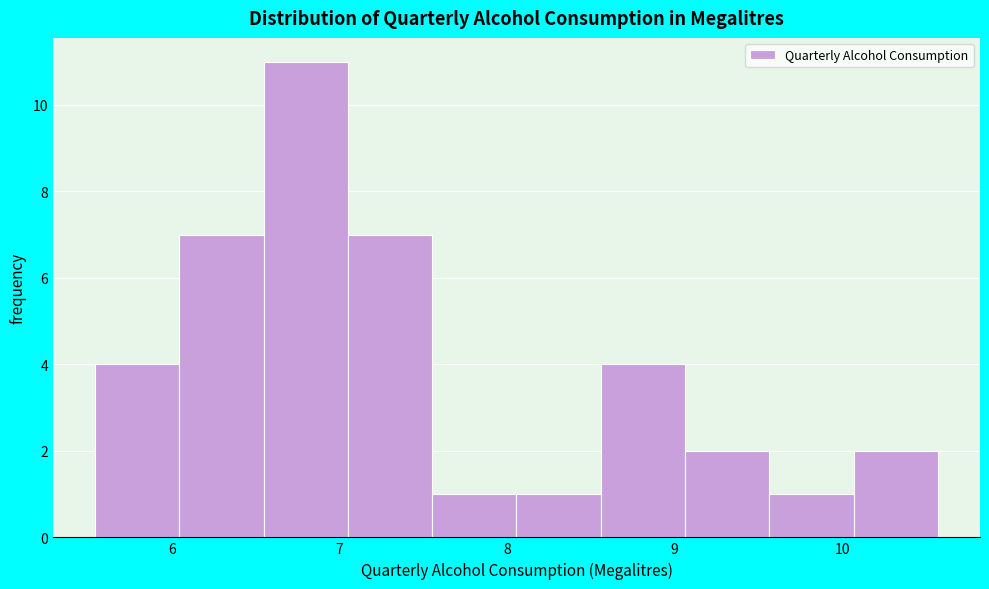

Reading left to right, list every bar in this chart as the range it spans on the x-axis followed by its height. Neither the bar edges nor the heights are printed on the chart, so give them approximately, as read against the axes.

5.5 to 6.0: 4
6.0 to 6.5: 7
6.5 to 7.0: 11
7.0 to 7.6: 7
7.6 to 8.1: 1
8.1 to 8.6: 1
8.6 to 9.1: 4
9.1 to 9.6: 2
9.6 to 10.1: 1
10.1 to 10.6: 2